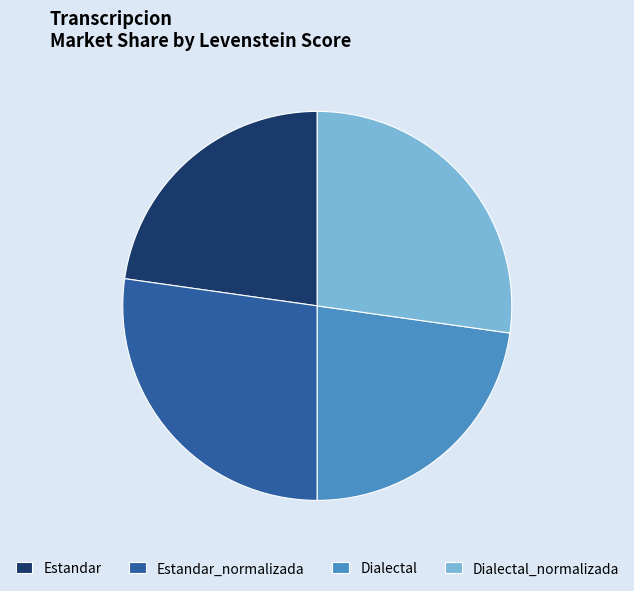

Which has a higher value, Dialectal or Dialectal_normalizada?

Dialectal_normalizada